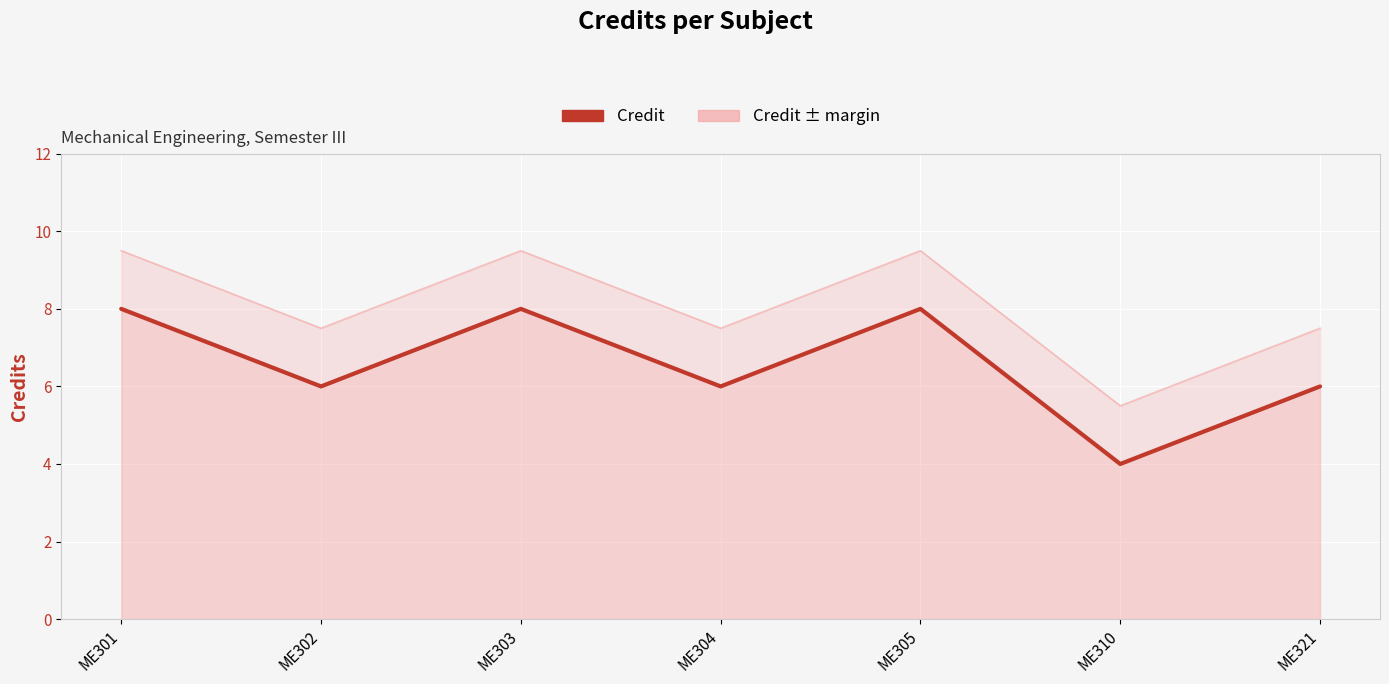

What is the value of the Credit point at the 5th from the left?

8.0